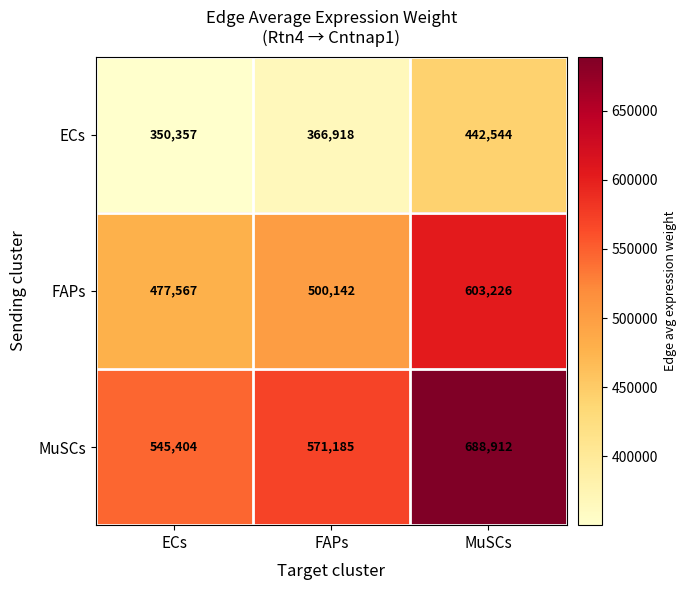

Is it true that MuSCs equals 889802 at ECs?

False